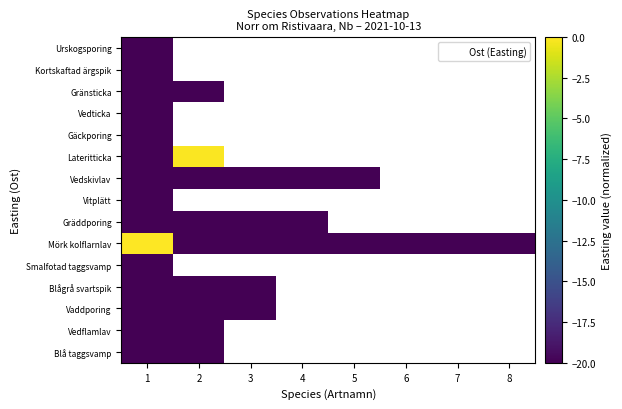

Between 4 and 8, which is larger?

8